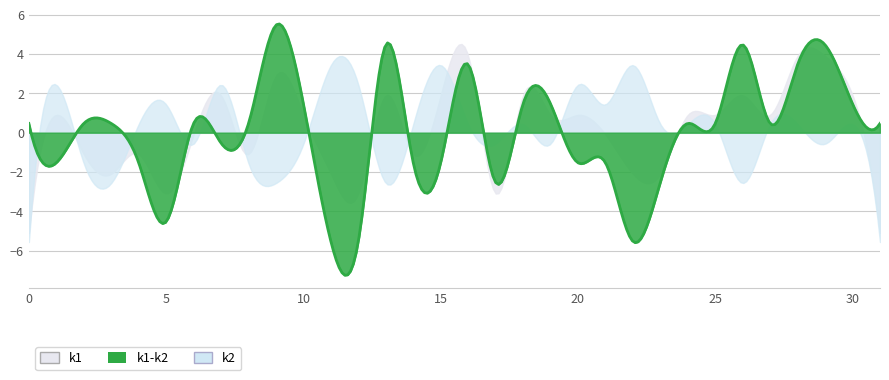

Rank the categories by k2 value from highest to lowest.

i11, i15, i22, i1, i7, i12, i20, i5, i21, i4, i14, i16, i18, i23, i24, i25, i27, i28, i30, i6, i10, i17, i19, i29, i2, i8, i3, i9, i13, i26, i0, i31